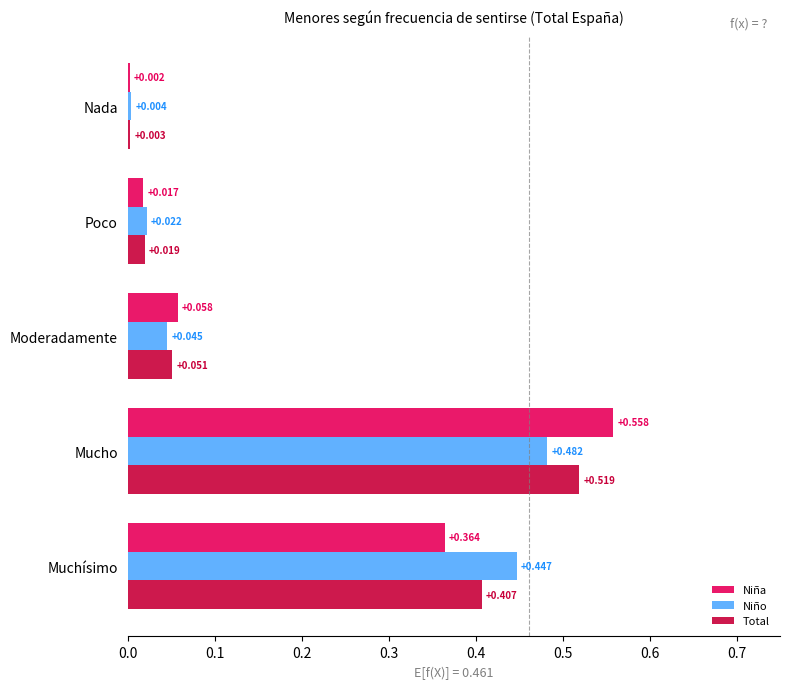

At which category is the sum across all series the highest?

Mucho